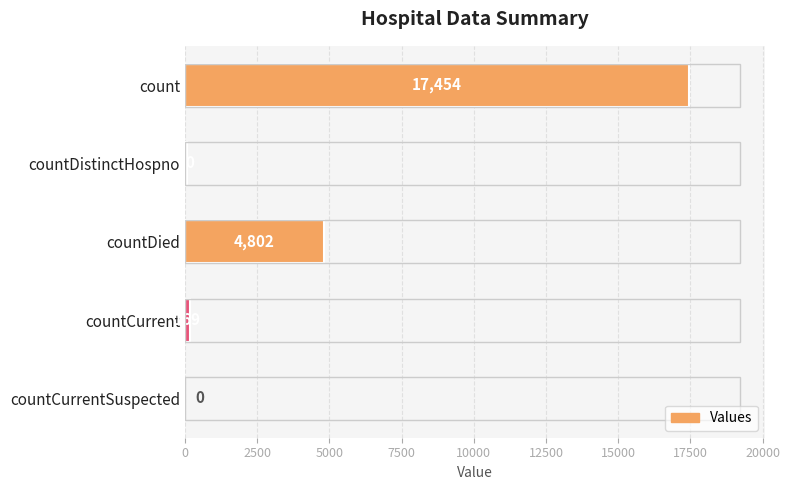

At which label is the value closest to 8727?

countDied